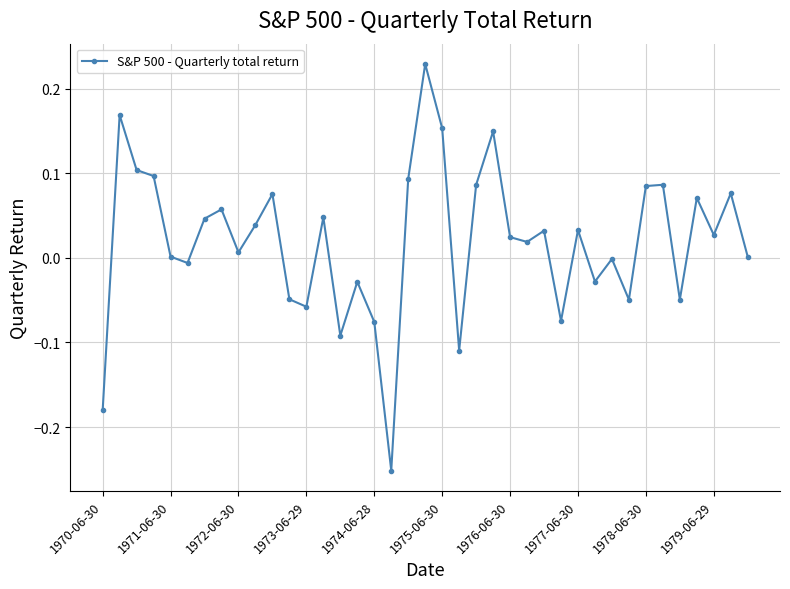

True or false: there are more than 2 points higher than both neighbors.

True